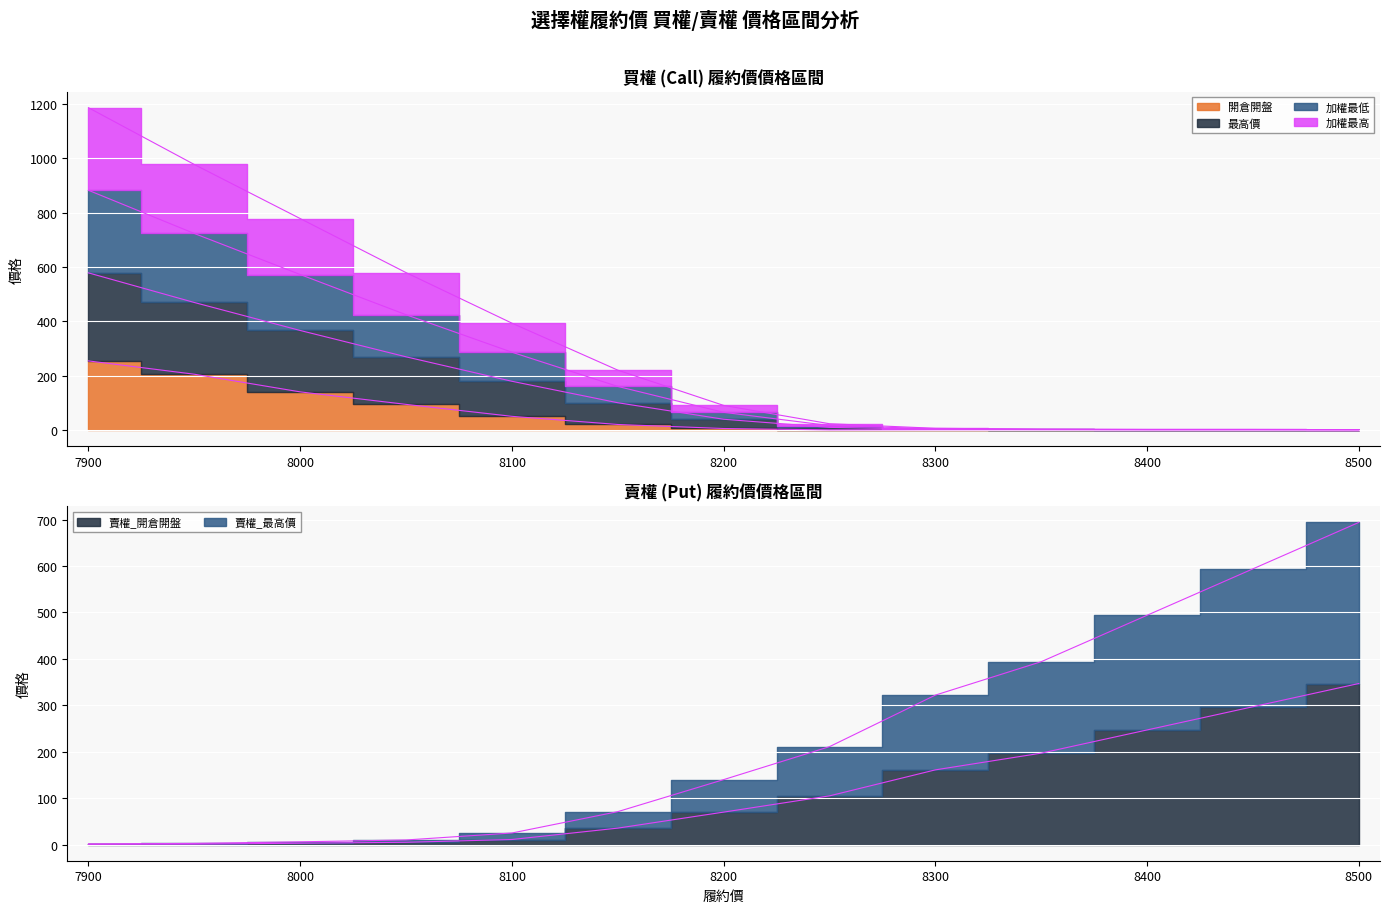

What is the sum of the 賣權_開倉開盤 values at 8250 and 7900?

105.7